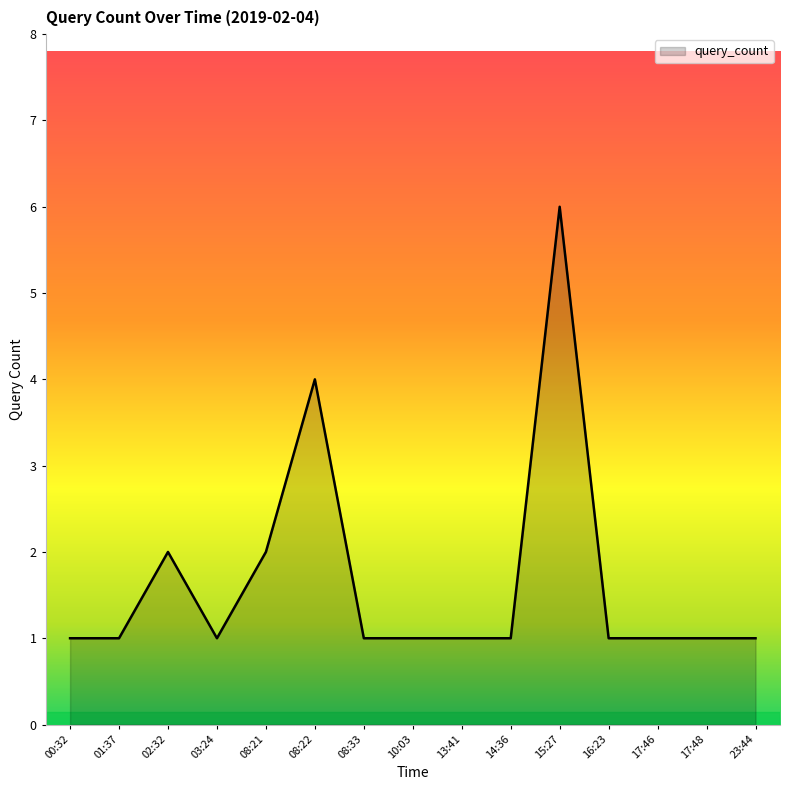

How many lines are shown in the chart?

1